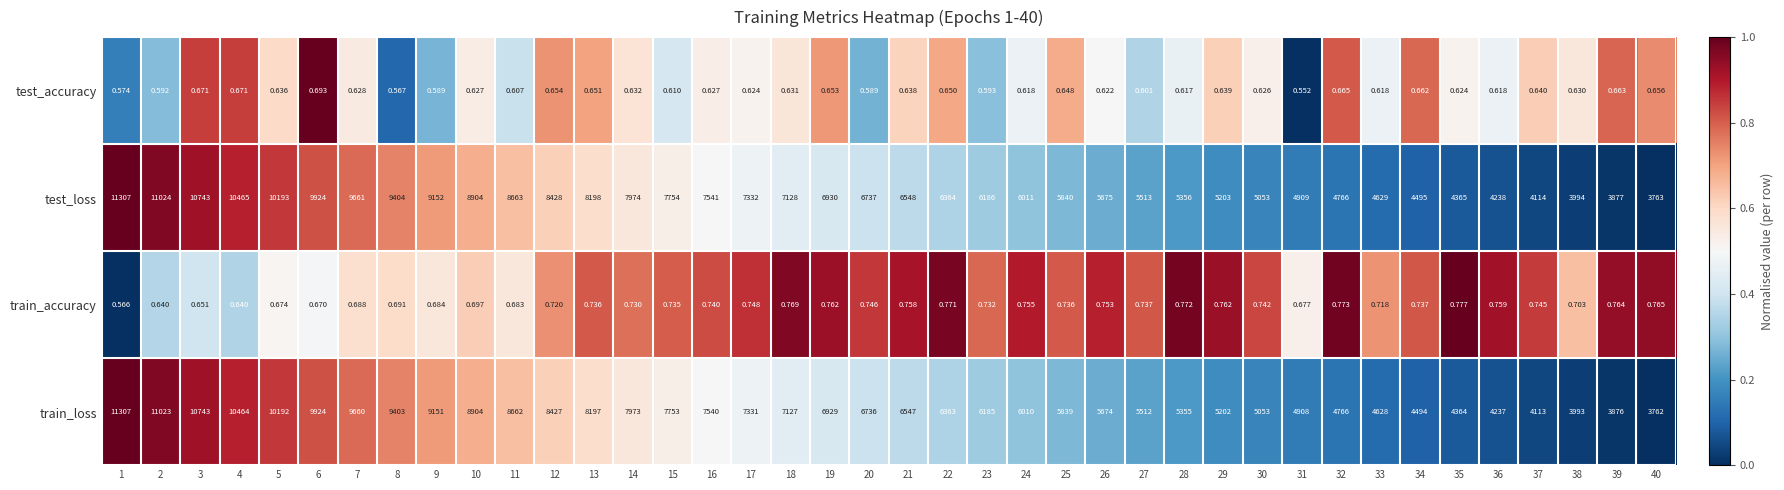

Which series has the largest range (max minus min)?

train_loss